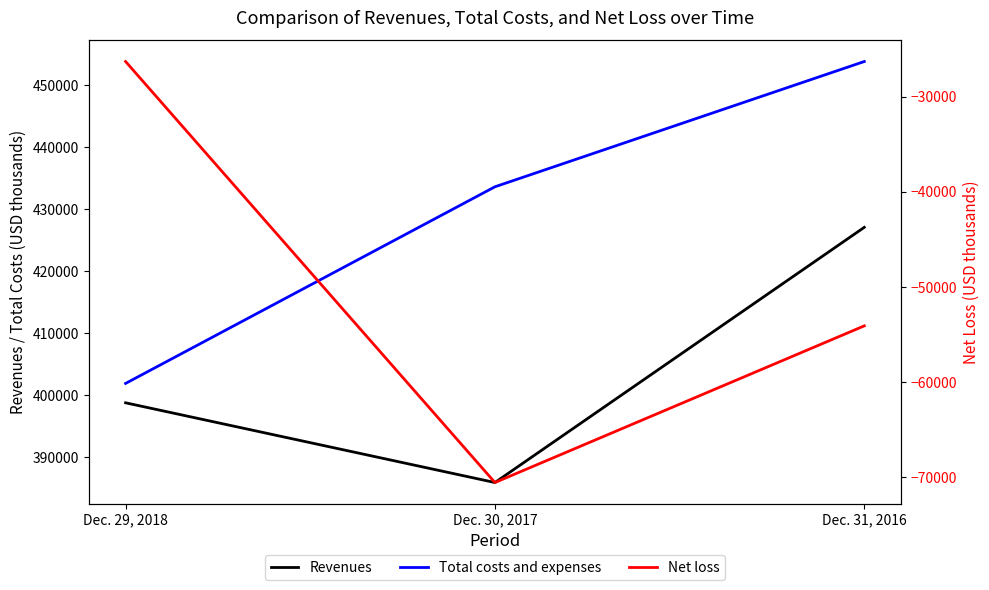

Is this an area chart (filled region under the line)?

No